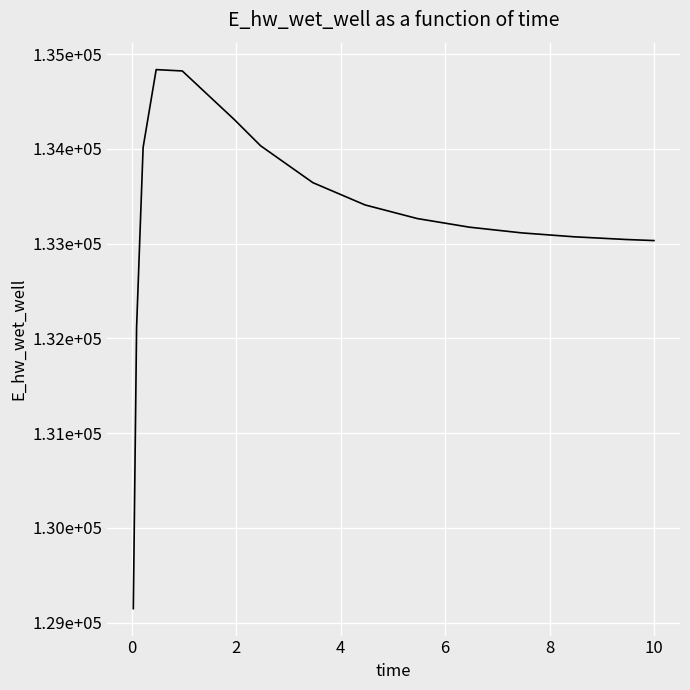

Does the chart have visible grid lines?

Yes